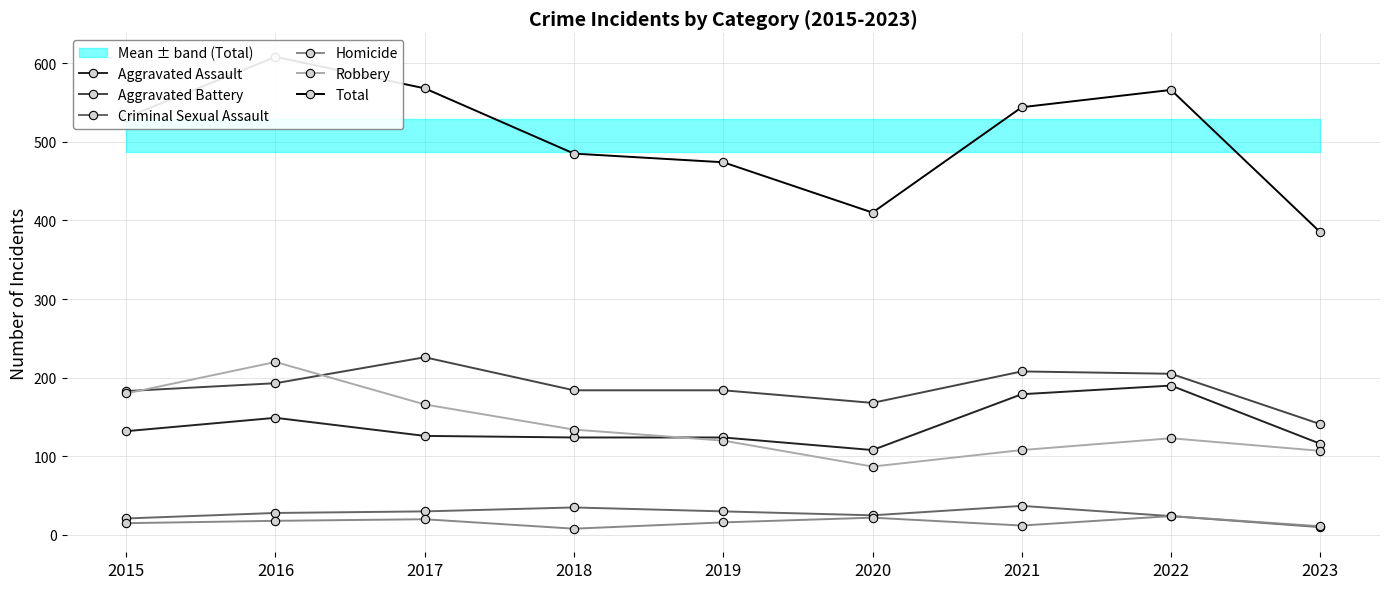

What are all the series names shown in the legend?

Aggravated Assault, Aggravated Battery, Criminal Sexual Assault, Homicide, Robbery, Total